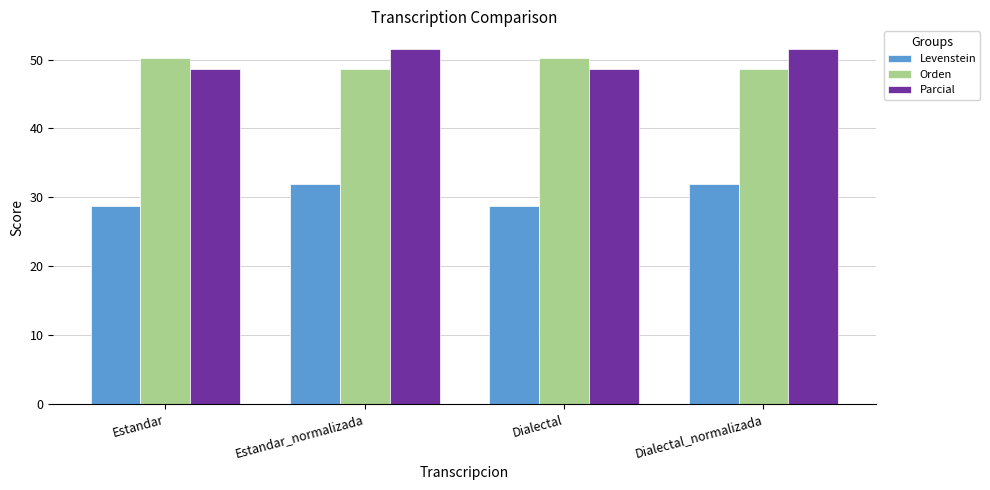

What is the maximum value for Parcial?

51.5